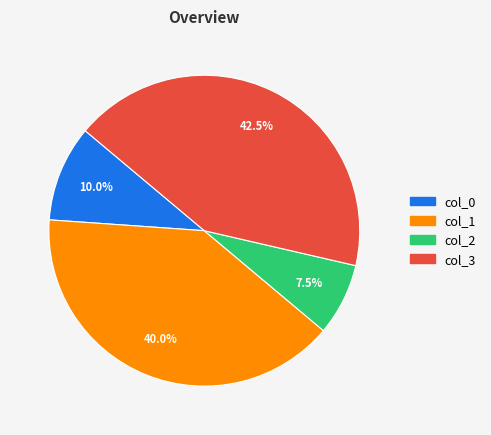

To the nearest percent, what percentage of the pie is col_1?

40%